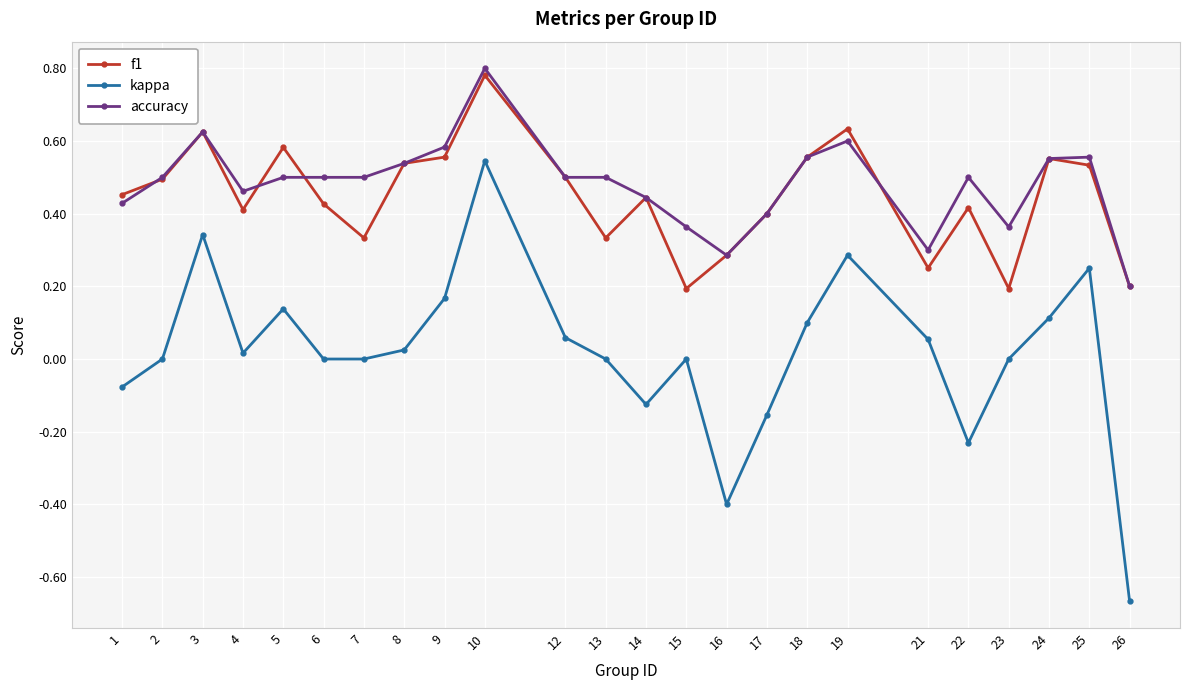

True or false: kappa and accuracy intersect in this chart.

False